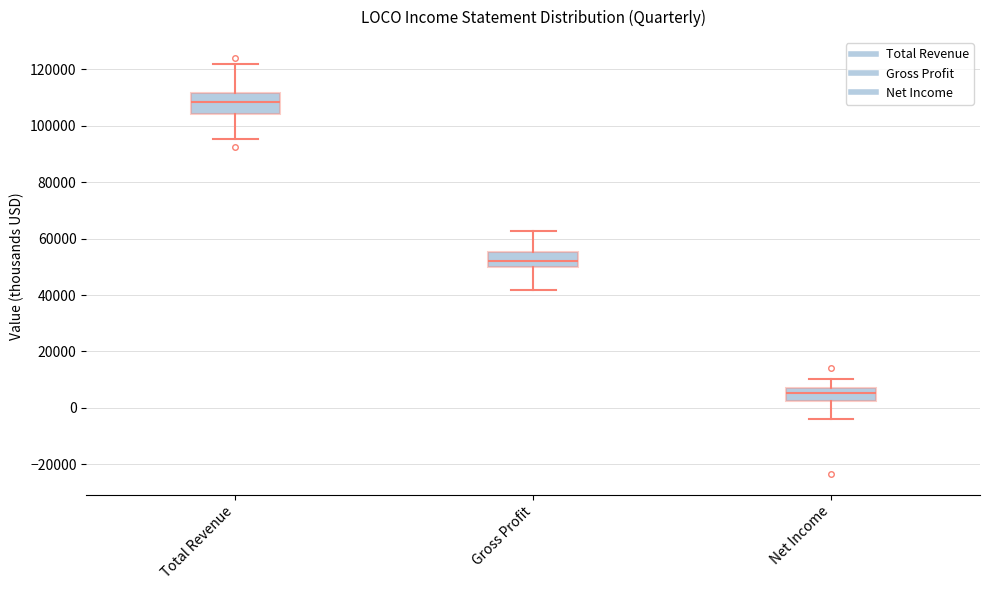

Reading left to right, read every box against the y-axis: the position of its median line, the range the box covers, and the ends of its whiskers. The values are not printed on the chart, so give them approximately, as read against the axis.

Total Revenue: median 108000, box 104000 to 112000, whiskers 96000 to 122000
Gross Profit: median 52000, box 50000 to 56000, whiskers 42000 to 62000
Net Income: median 6000 (inside the box), box 2000 to 6000, whiskers -4000 to 10000